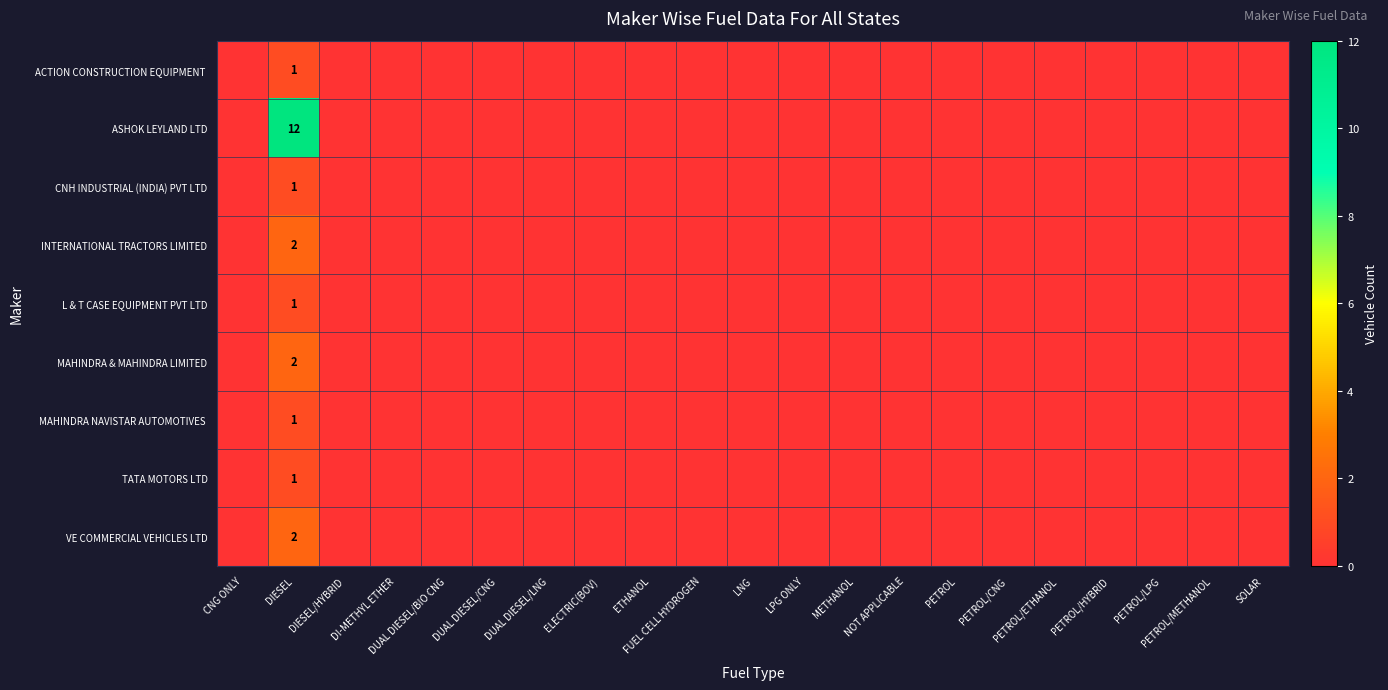

At which label is L & T CASE EQUIPMENT PVT LTD closest to 0?

CNG ONLY